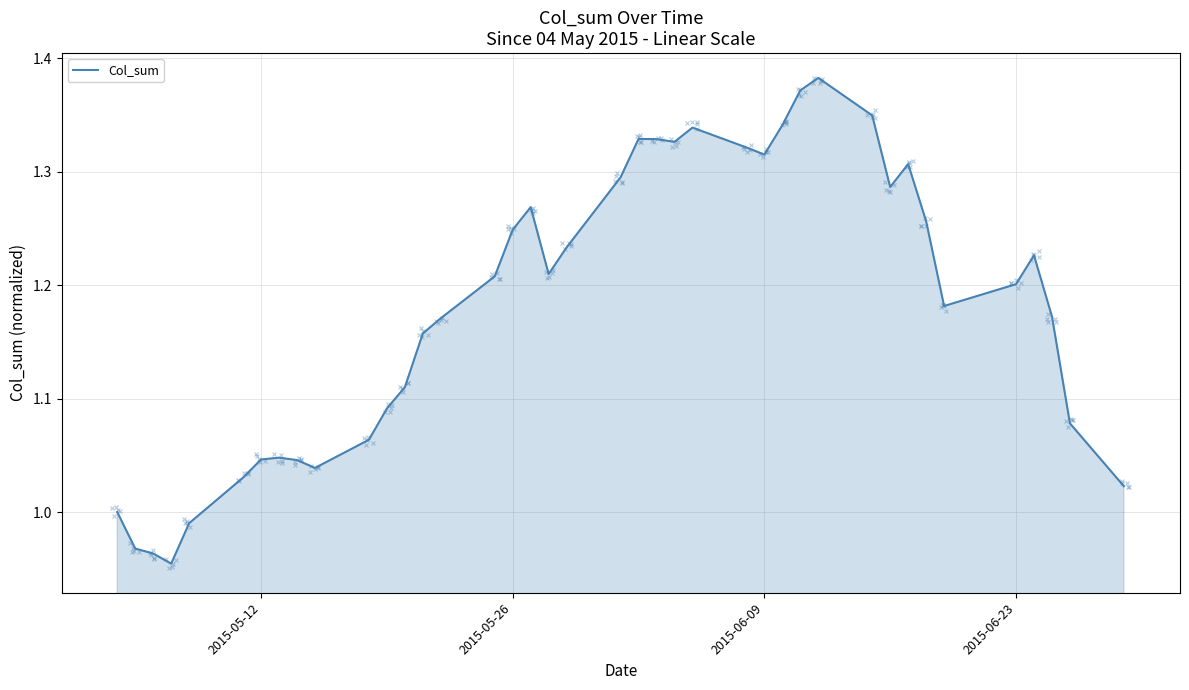

What is the difference between the maximum and minimum values?

0.4